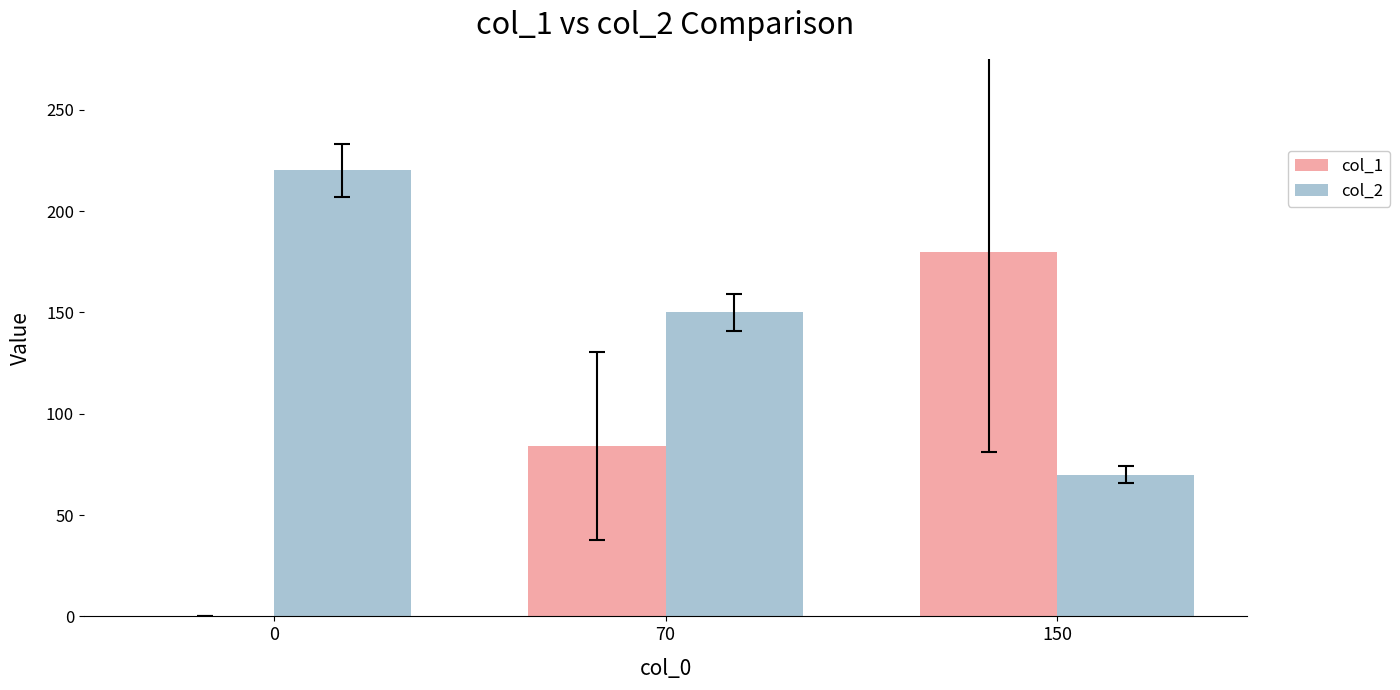

What are all the series names shown in the legend?

col_1, col_2